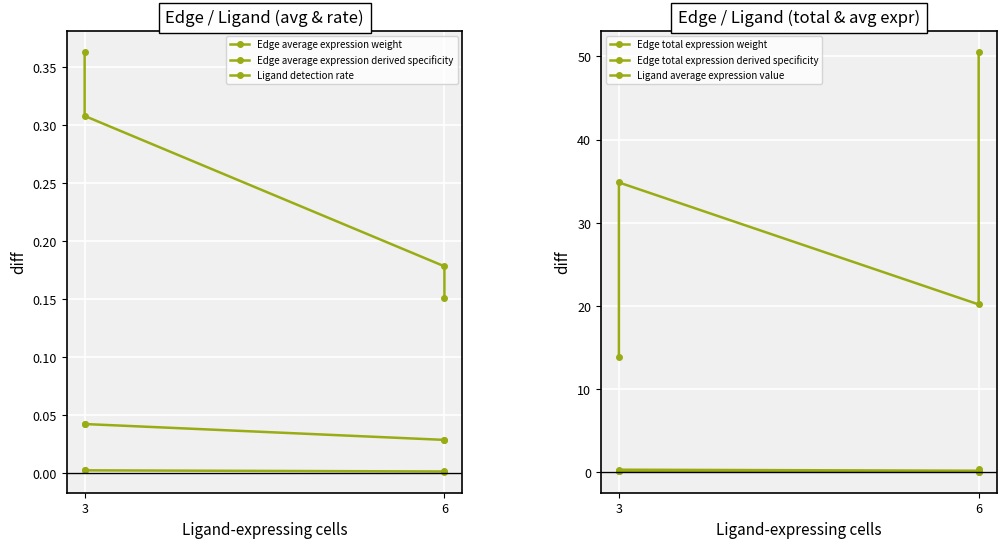

Count the number of data series in this chart.

6